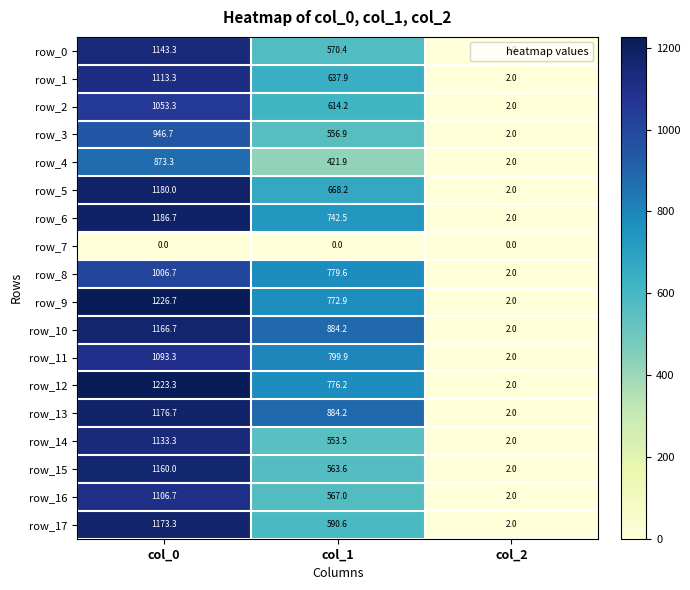

What is the sum of the row_13 values at col_2 and col_0?

1178.7